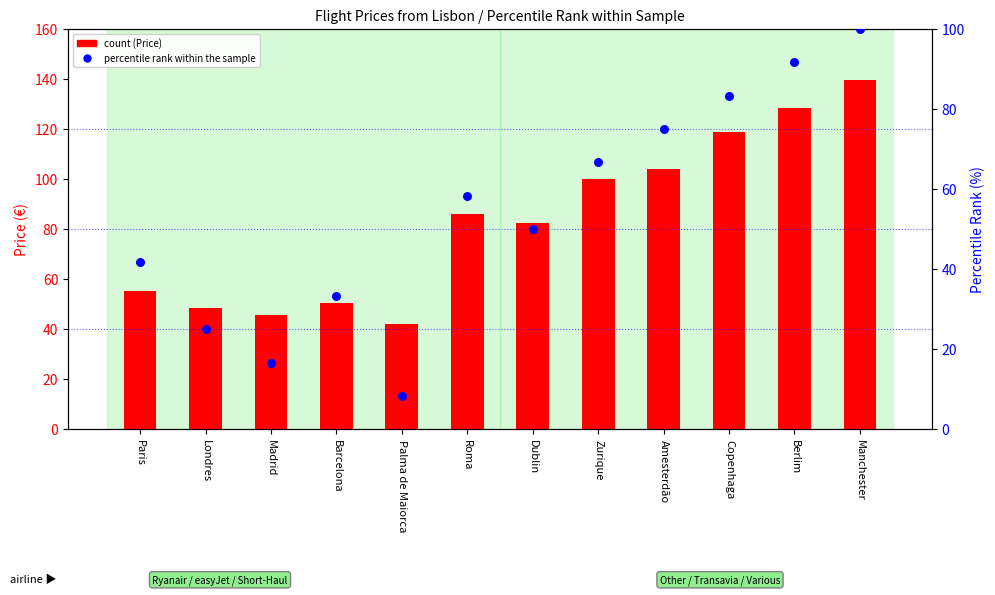

What are all the series names shown in the legend?

count, percentile rank within the sample